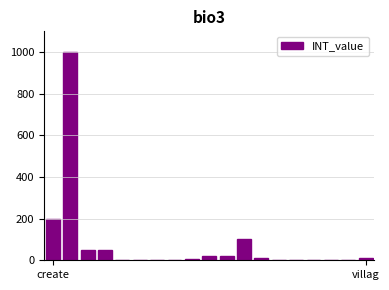

What is the maximum value shown in the chart?

1000